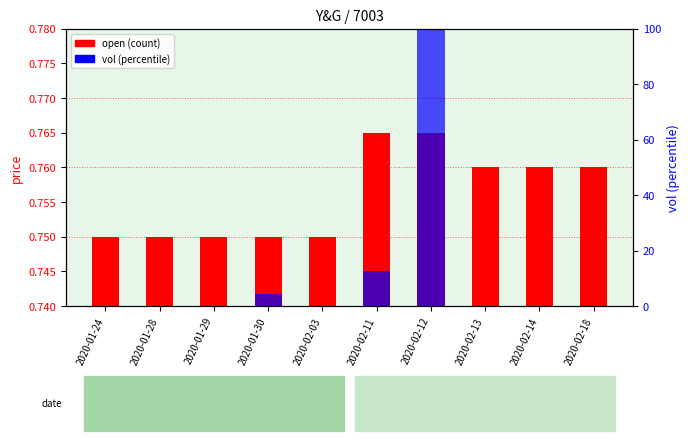

What is the label of the 7th bar from the left?

2020-02-12